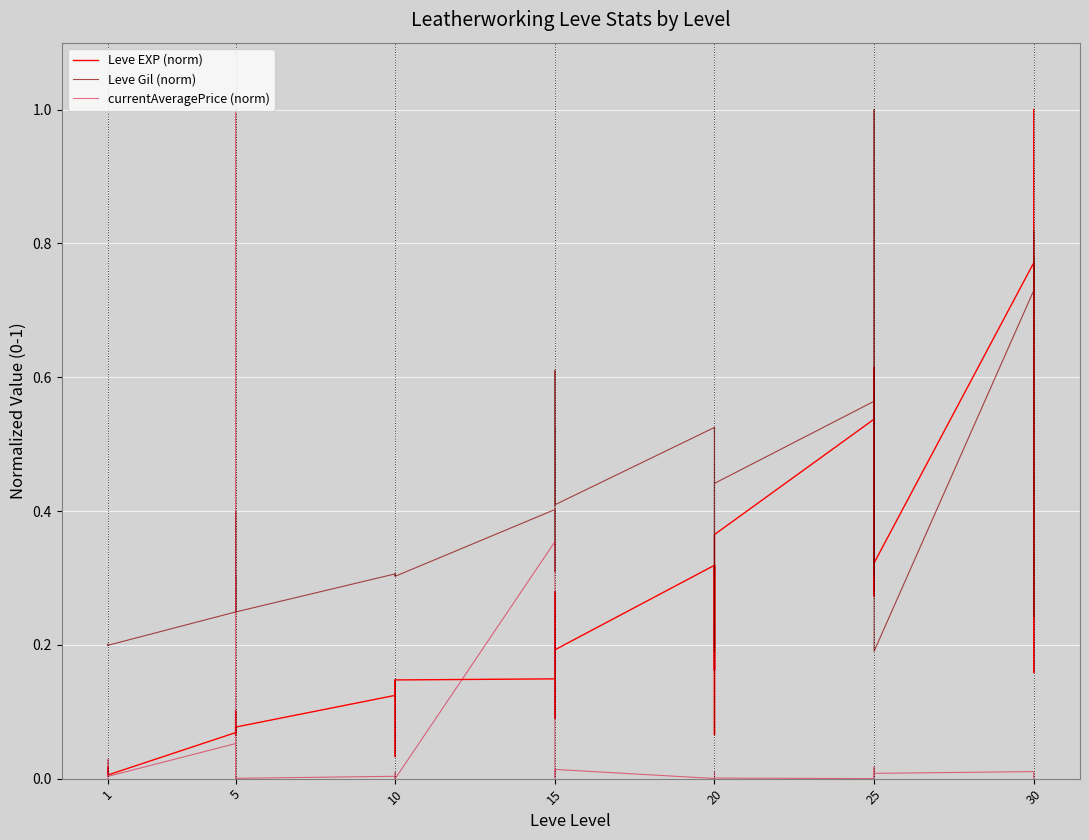

Is the value of Leve EXP (norm) at 10 greater than the value of currentAveragePrice (norm) at 1?

Yes